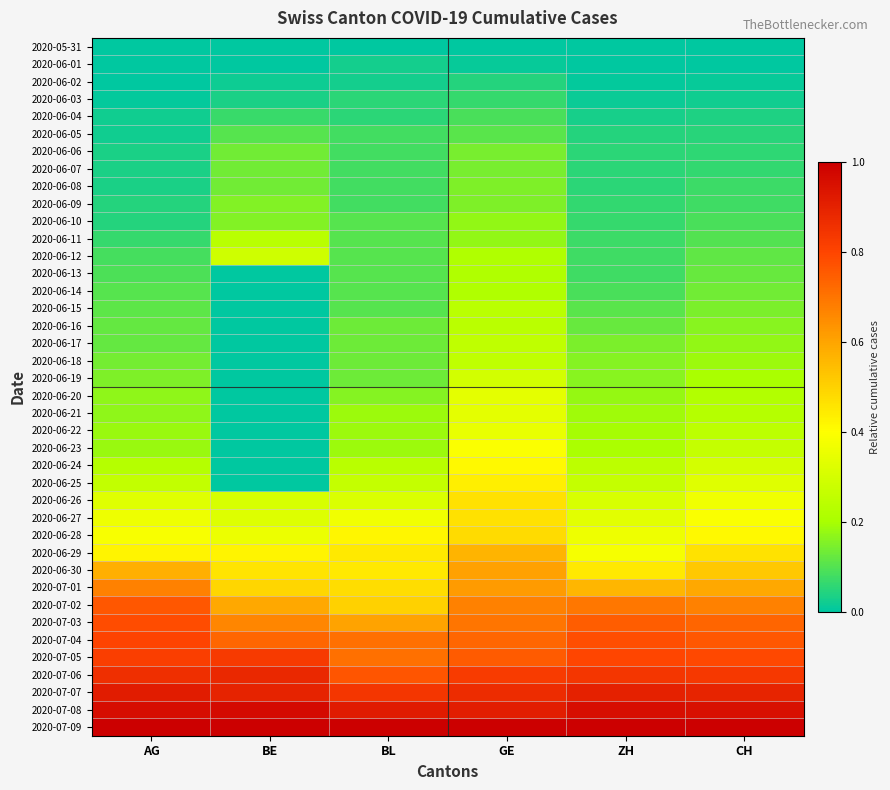

Reading left to right, transcribe all the data shown in this chart.

2020-05-31: AG=0.0	BE=0.0	BL=0.0	GE=0.0	ZH=0.0	CH=0.0
2020-06-01: AG=0.0	BE=0.0	BL=0.0	GE=0.0	ZH=0.0	CH=0.0
2020-06-02: AG=0.0	BE=0.0	BL=0.0	GE=0.0	ZH=0.0	CH=0.0
2020-06-03: AG=0.0	BE=0.0	BL=0.1	GE=0.1	ZH=0.0	CH=0.0
2020-06-04: AG=0.0	BE=0.1	BL=0.1	GE=0.1	ZH=0.0	CH=0.0
2020-06-05: AG=0.0	BE=0.1	BL=0.1	GE=0.1	ZH=0.0	CH=0.0
2020-06-06: AG=0.0	BE=0.1	BL=0.1	GE=0.1	ZH=0.1	CH=0.1
2020-06-07: AG=0.0	BE=0.1	BL=0.1	GE=0.1	ZH=0.1	CH=0.1
2020-06-08: AG=0.0	BE=0.1	BL=0.1	GE=0.2	ZH=0.1	CH=0.1
2020-06-09: AG=0.0	BE=0.2	BL=0.1	GE=0.2	ZH=0.1	CH=0.1
2020-06-10: AG=0.0	BE=0.2	BL=0.1	GE=0.2	ZH=0.1	CH=0.1
2020-06-11: AG=0.1	BE=0.2	BL=0.1	GE=0.2	ZH=0.1	CH=0.1
2020-06-12: AG=0.1	BE=0.3	BL=0.1	GE=0.2	ZH=0.1	CH=0.1
2020-06-13: AG=0.1	BE=0.0	BL=0.1	GE=0.2	ZH=0.1	CH=0.1
2020-06-14: AG=0.1	BE=0.0	BL=0.1	GE=0.2	ZH=0.1	CH=0.1
2020-06-15: AG=0.1	BE=0.0	BL=0.1	GE=0.2	ZH=0.1	CH=0.1
2020-06-16: AG=0.1	BE=0.0	BL=0.1	GE=0.2	ZH=0.1	CH=0.2
2020-06-17: AG=0.1	BE=0.0	BL=0.1	GE=0.2	ZH=0.1	CH=0.2
2020-06-18: AG=0.1	BE=0.0	BL=0.1	GE=0.2	ZH=0.2	CH=0.2
2020-06-19: AG=0.2	BE=0.0	BL=0.1	GE=0.3	ZH=0.2	CH=0.2
2020-06-20: AG=0.2	BE=0.0	BL=0.2	GE=0.3	ZH=0.2	CH=0.2
2020-06-21: AG=0.2	BE=0.0	BL=0.2	GE=0.3	ZH=0.2	CH=0.2
2020-06-22: AG=0.2	BE=0.0	BL=0.2	GE=0.3	ZH=0.2	CH=0.2
2020-06-23: AG=0.2	BE=0.0	BL=0.2	GE=0.4	ZH=0.2	CH=0.3
2020-06-24: AG=0.2	BE=0.0	BL=0.2	GE=0.4	ZH=0.2	CH=0.3
2020-06-25: AG=0.3	BE=0.0	BL=0.3	GE=0.4	ZH=0.3	CH=0.3
2020-06-26: AG=0.3	BE=0.3	BL=0.3	GE=0.5	ZH=0.3	CH=0.4
2020-06-27: AG=0.4	BE=0.3	BL=0.4	GE=0.5	ZH=0.3	CH=0.4
2020-06-28: AG=0.4	BE=0.4	BL=0.4	GE=0.5	ZH=0.4	CH=0.4
2020-06-29: AG=0.4	BE=0.4	BL=0.4	GE=0.6	ZH=0.4	CH=0.5
2020-06-30: AG=0.6	BE=0.5	BL=0.4	GE=0.6	ZH=0.4	CH=0.5
2020-07-01: AG=0.7	BE=0.5	BL=0.5	GE=0.6	ZH=0.6	CH=0.6
2020-07-02: AG=0.8	BE=0.6	BL=0.5	GE=0.7	ZH=0.7	CH=0.7
2020-07-03: AG=0.8	BE=0.7	BL=0.6	GE=0.7	ZH=0.7	CH=0.7
2020-07-04: AG=0.8	BE=0.7	BL=0.7	GE=0.7	ZH=0.8	CH=0.8
2020-07-05: AG=0.8	BE=0.8	BL=0.7	GE=0.8	ZH=0.8	CH=0.8
2020-07-06: AG=0.9	BE=0.9	BL=0.8	GE=0.8	ZH=0.8	CH=0.8
2020-07-07: AG=0.9	BE=0.9	BL=0.8	GE=0.9	ZH=0.9	CH=0.9
2020-07-08: AG=1.0	BE=1.0	BL=0.9	GE=0.9	ZH=1.0	CH=0.9
2020-07-09: AG=1.0	BE=1.0	BL=1.0	GE=1.0	ZH=1.0	CH=1.0